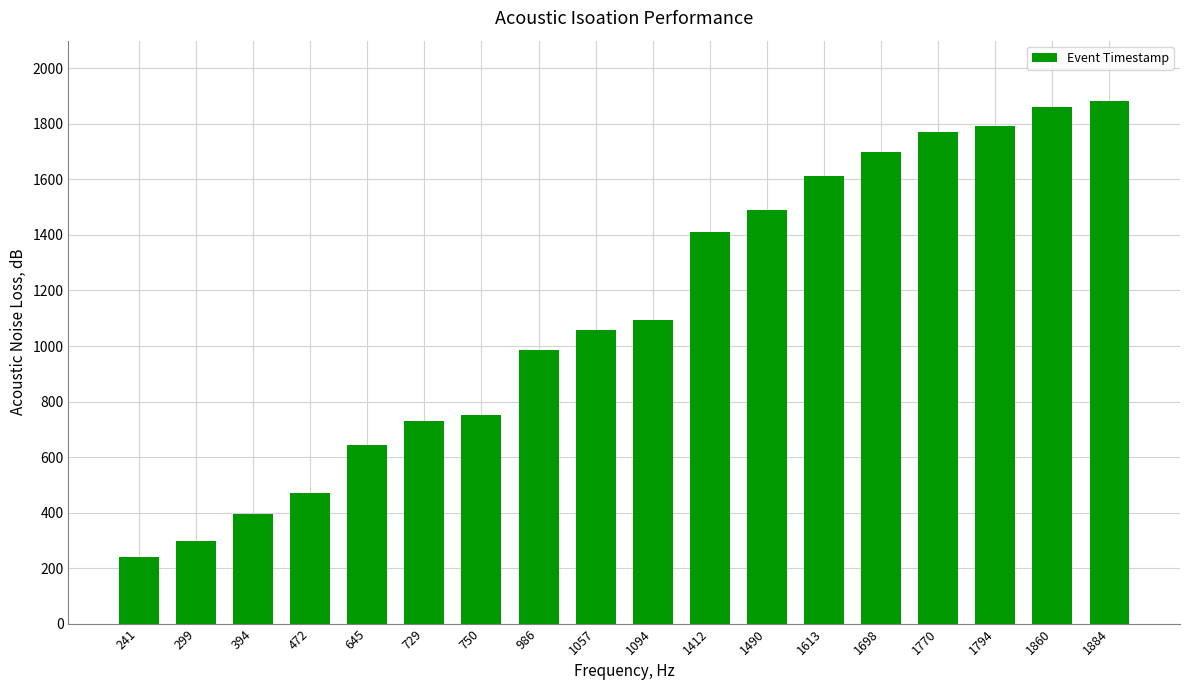

Which category has the lowest value across all series?

241